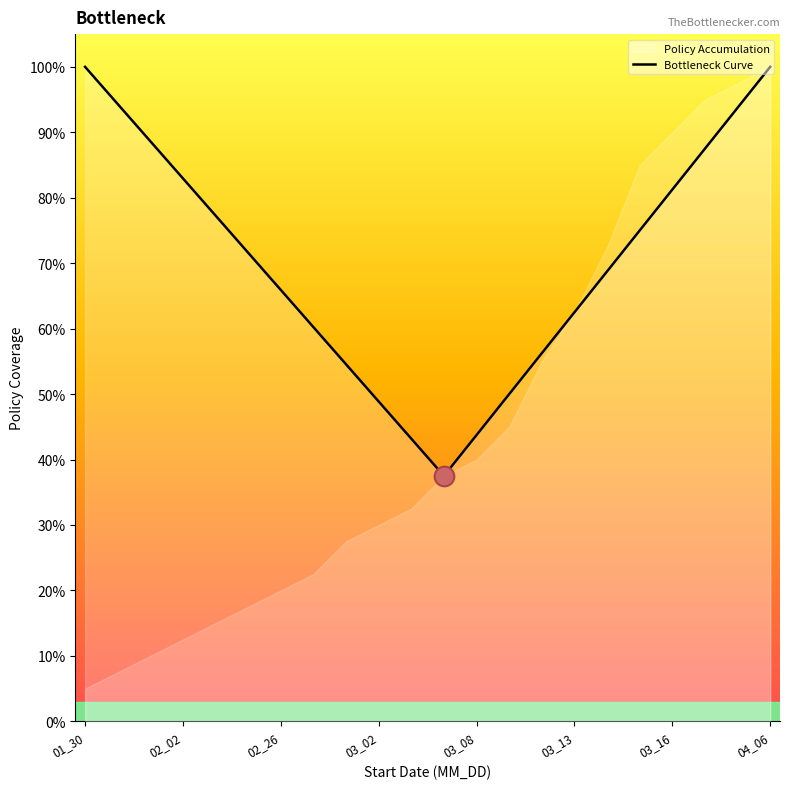

True or false: Bottleneck Curve has a value of 100.0 at 01_30.

True